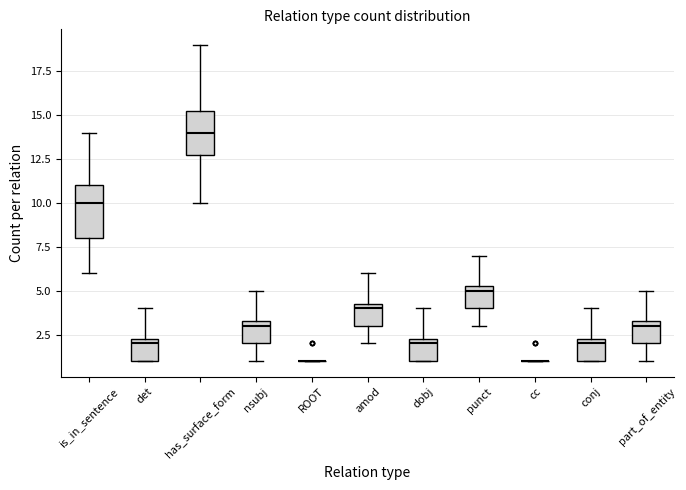

Reading left to right, read every box against the y-axis: the position of its median line, the range the box covers, and the ends of its whiskers. The values are not printed on the chart, so give them approximately, as read against the axis.

is_in_sentence: median 10.0, box 8.0 to 11.0, whiskers 6.0 to 14.0
det: median 2.0, box 1.0 to 2.5, whiskers 1.0 to 4.0
has_surface_form: median 14.0, box 13.0 to 15.5, whiskers 10.0 to 19.0
nsubj: median 3.0, box 2.0 to 3.5, whiskers 1.0 to 5.0
ROOT: box collapsed to a line at 1.0, whiskers 1.0 to 1.0
amod: median 4.0, box 3.0 to 4.5, whiskers 2.0 to 6.0
dobj: median 2.0, box 1.0 to 2.5, whiskers 1.0 to 4.0
punct: median 5.0, box 4.0 to 5.5, whiskers 3.0 to 7.0
cc: box collapsed to a line at 1.0, whiskers 1.0 to 1.0
conj: median 2.0, box 1.0 to 2.5, whiskers 1.0 to 4.0
part_of_entity: median 3.0, box 2.0 to 3.5, whiskers 1.0 to 5.0